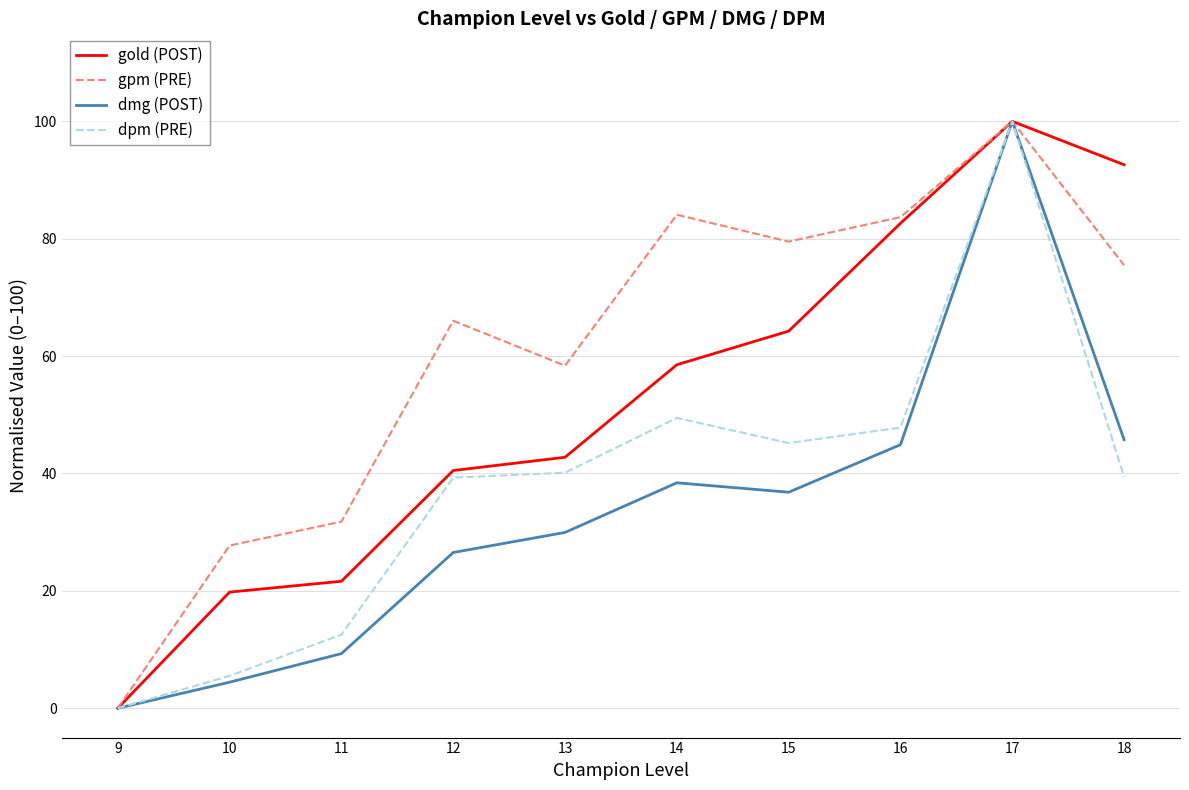

Where is the first local maximum for gold (POST)?

17